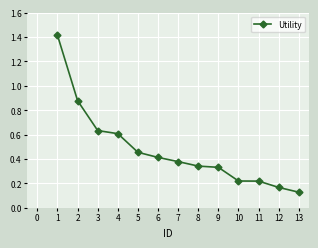

The value at 7 is 0.7. True or false?

False